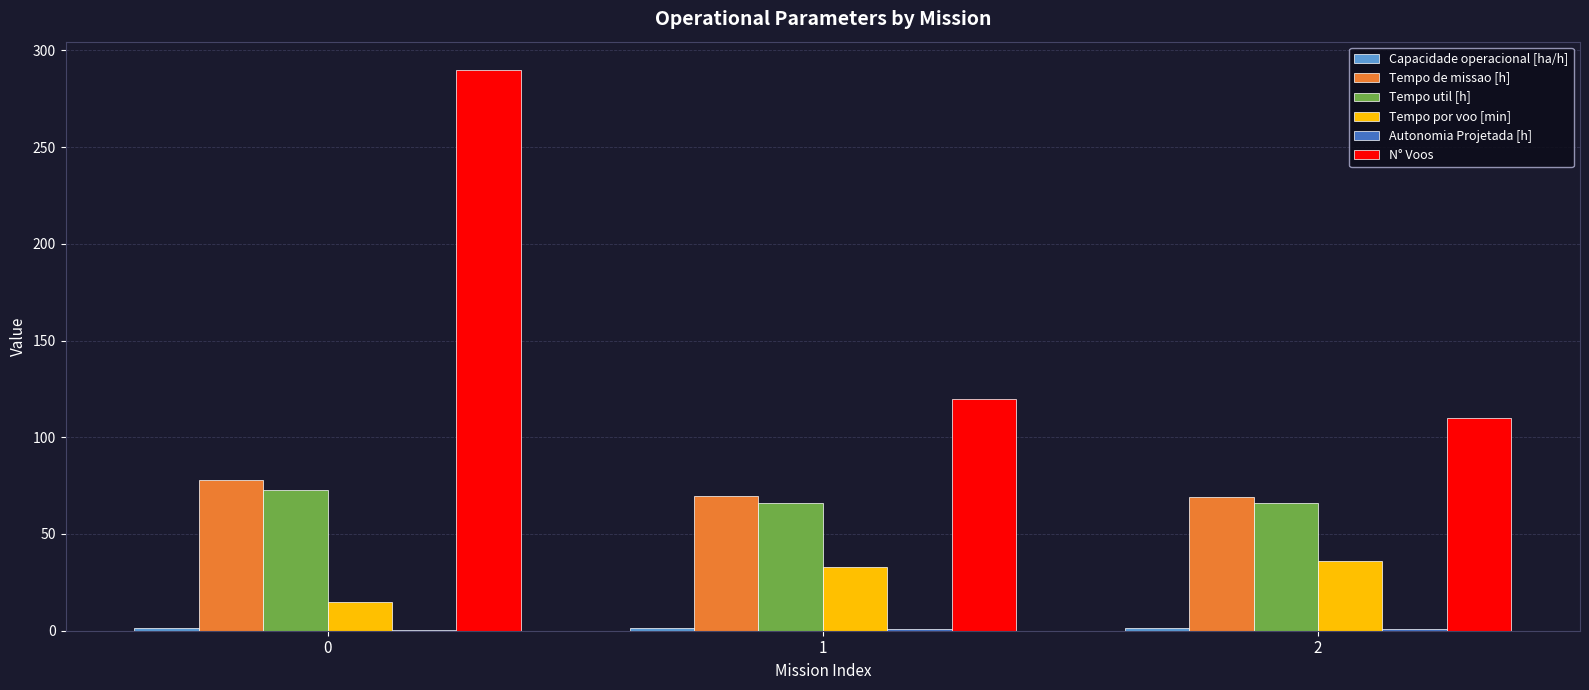

The Tempo util [h] series shows 72.8 at 0. True or false?

True